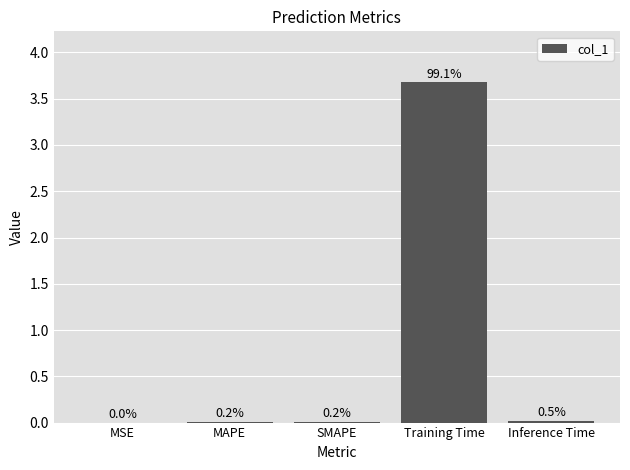

List the labels in order of value, largest first.

Training Time, Inference Time, MAPE, SMAPE, MSE